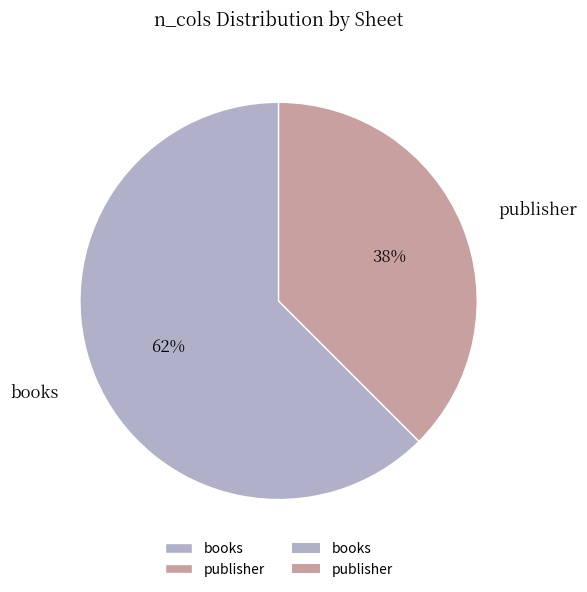

Which category has the smallest portion of the pie?

publisher